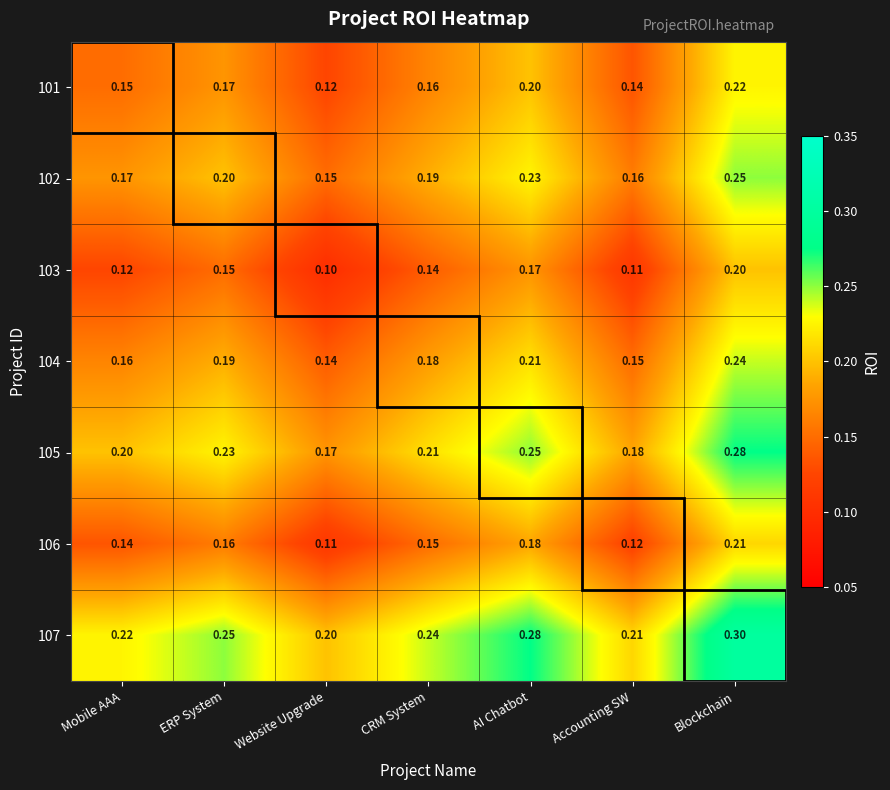

At which category does the chart reach its minimum across all series?

Website Upgrade